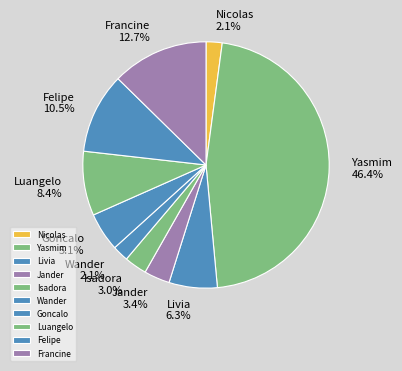

What is the largest slice in the pie chart?

Yasmim